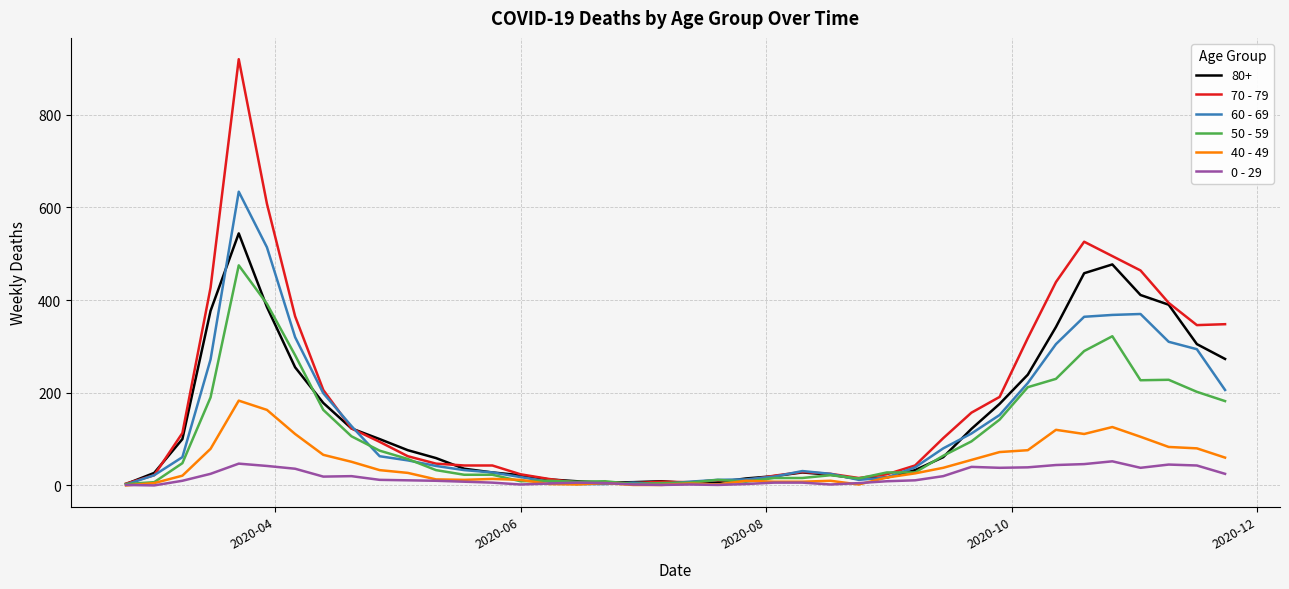

True or false: 0 - 29 has more than 1 interior local peaks.

True